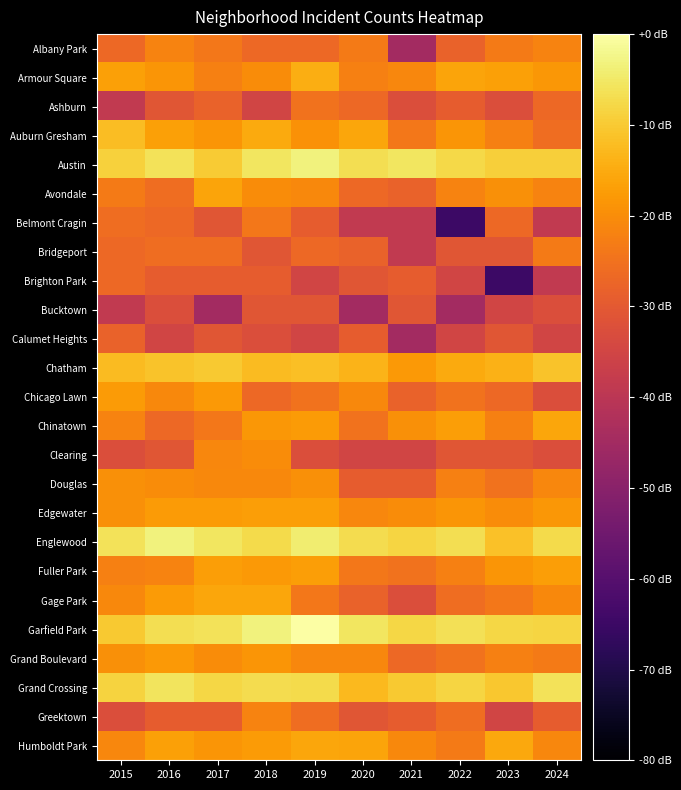

Rank the series at 2020 from lowest to highest value.

Bucktown, Belmont Cragin, Clearing, Brighton Park, Greektown, Calumet Heights, Douglas, Bridgeport, Gage Park, Ashburn, Avondale, Chinatown, Fuller Park, Albany Park, Armour Square, Edgewater, Grand Boulevard, Chicago Lawn, Humboldt Park, Auburn Gresham, Chatham, Grand Crossing, Englewood, Austin, Garfield Park